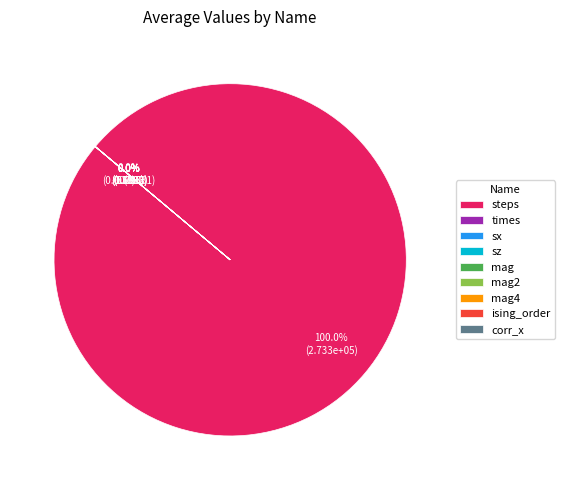

Is steps the majority of the pie?

Yes